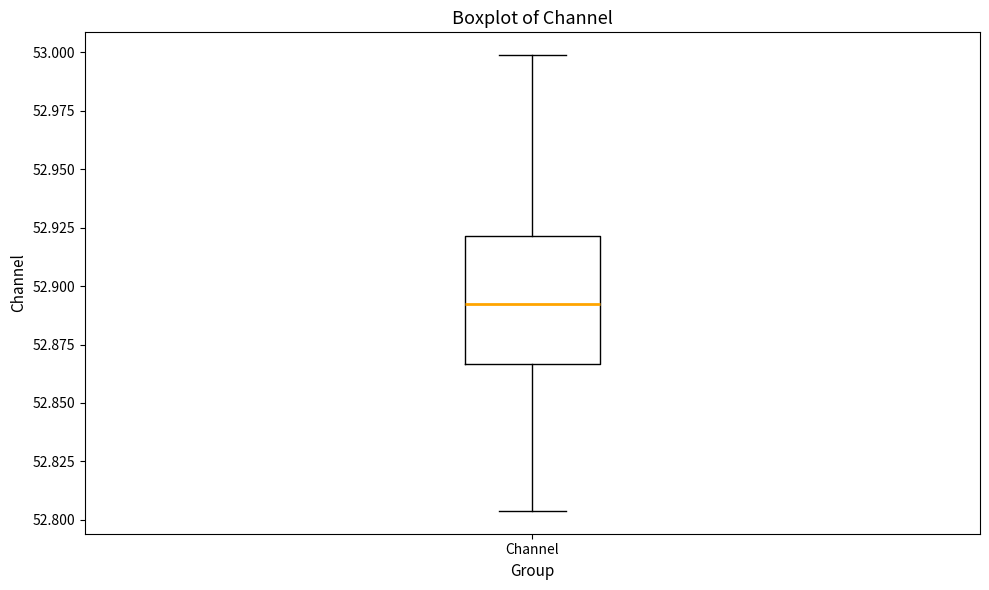

Read this box plot against the y-axis: the position of the median line, the range covered by the box, and the ends of both whiskers. The values are not printed on the chart, so give them approximately, as read against the axis.

median 52.890, box 52.865 to 52.920, whiskers 52.805 to 53.000